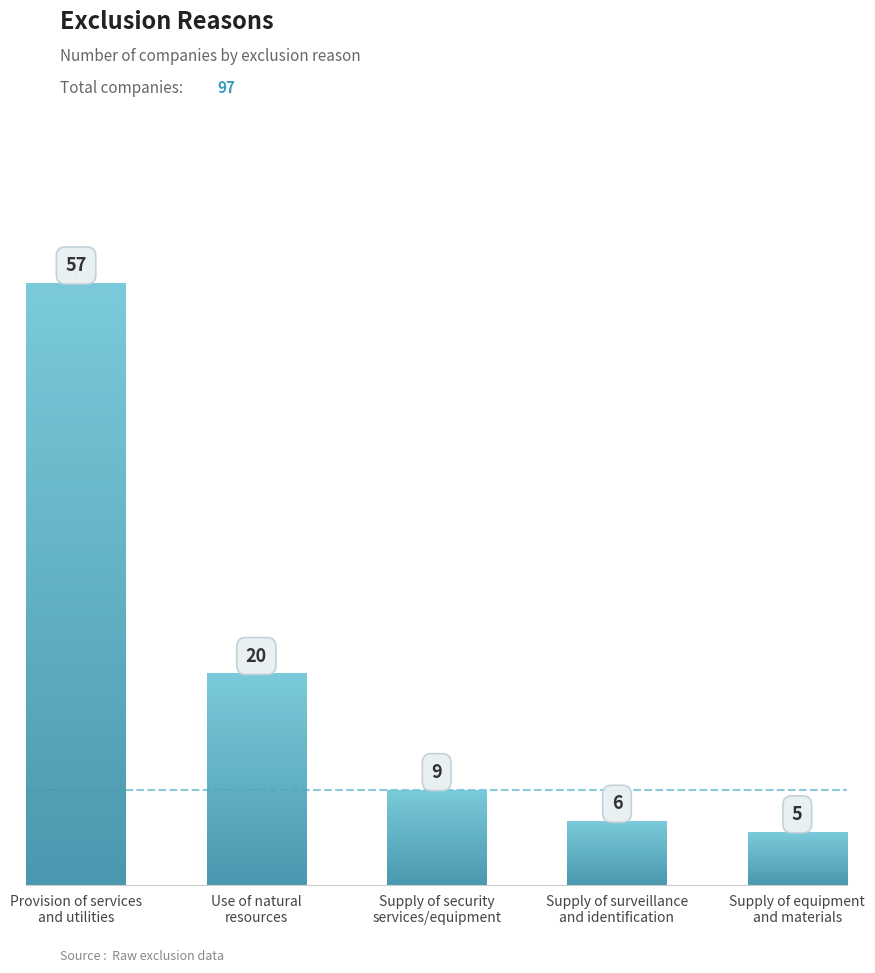

What is the ratio of the value at Provision of services
and utilities to the value at Use of natural
resources?

2.9